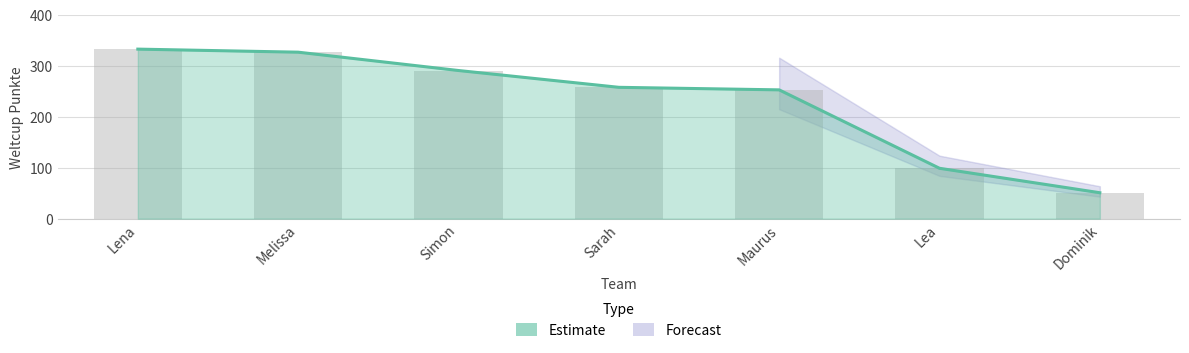

How many bars are there in total?

7